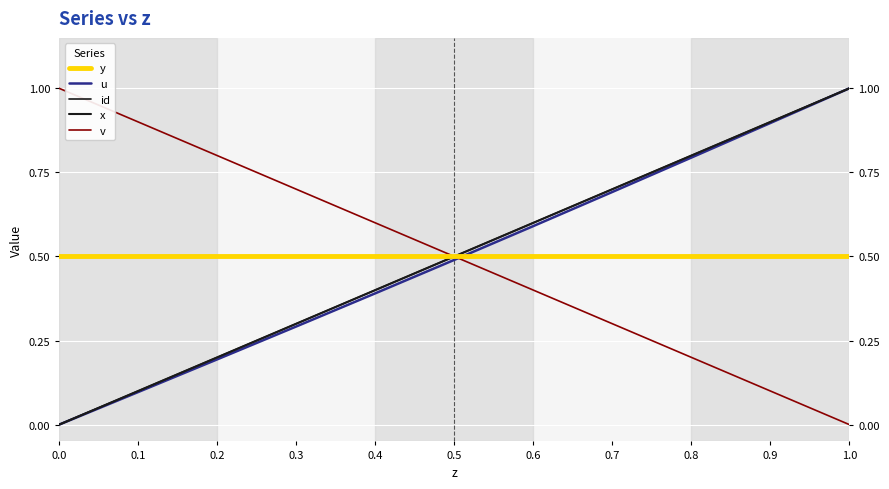

How many values in the x series exceed 0?

10